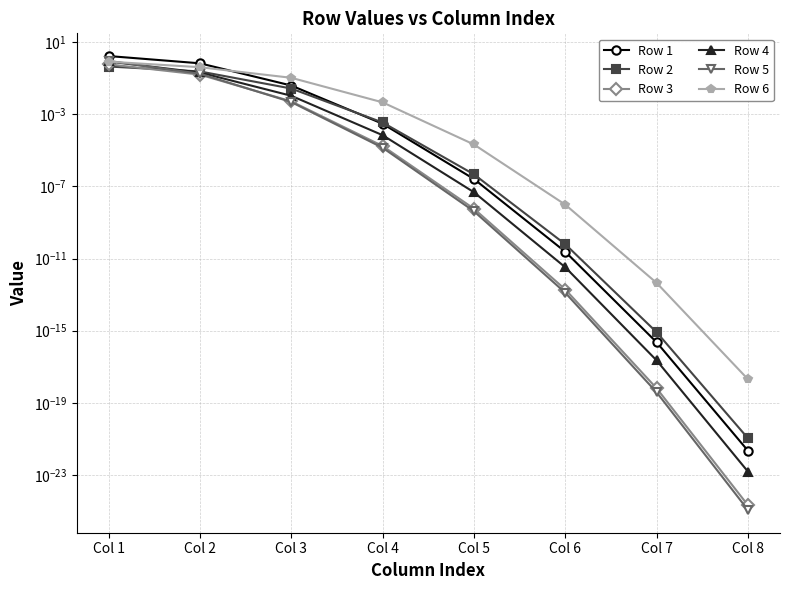

What is the average value of the Row 5 series?

0.1